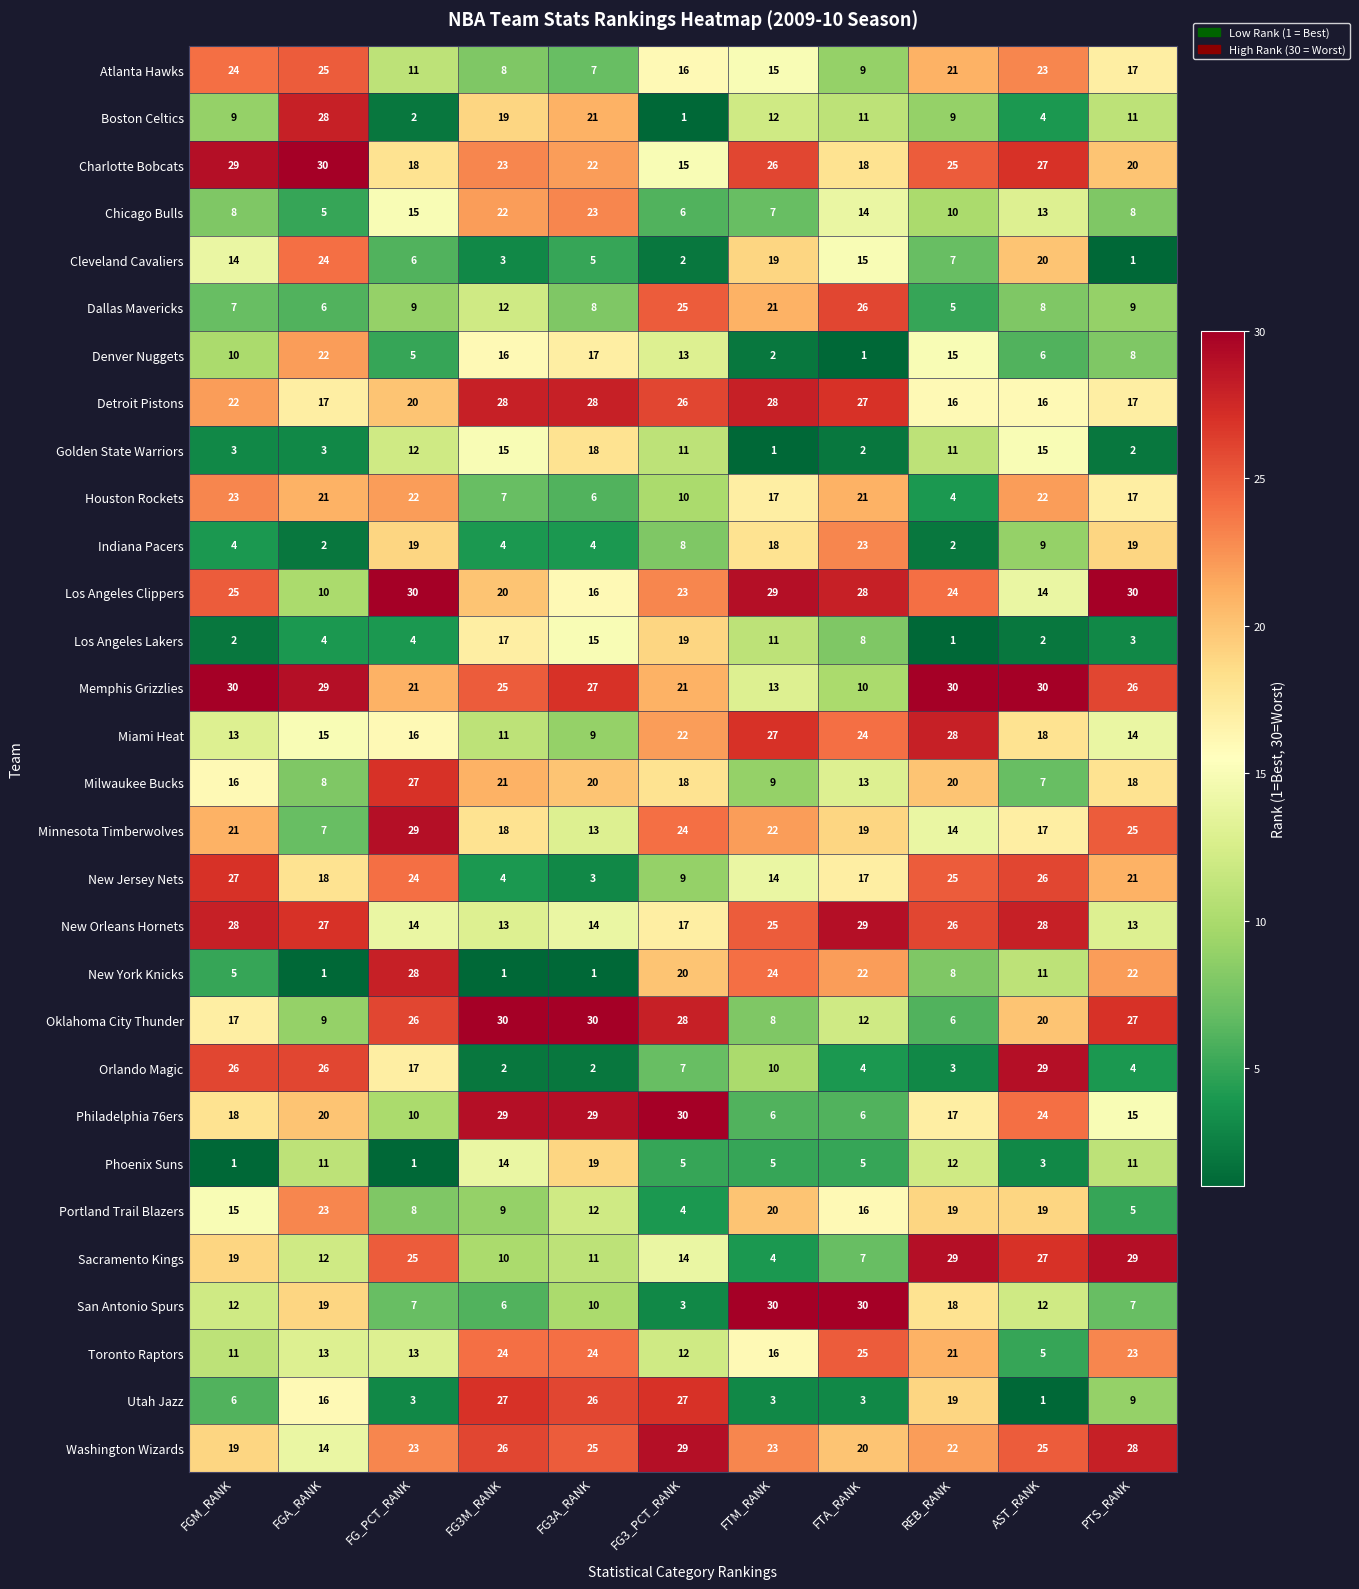

Rank the series at FGA_RANK from lowest to highest value.

New York Knicks, Indiana Pacers, Golden State Warriors, Los Angeles Lakers, Chicago Bulls, Dallas Mavericks, Minnesota Timberwolves, Milwaukee Bucks, Oklahoma City Thunder, Los Angeles Clippers, Phoenix Suns, Sacramento Kings, Toronto Raptors, Washington Wizards, Miami Heat, Utah Jazz, Detroit Pistons, New Jersey Nets, San Antonio Spurs, Philadelphia 76ers, Houston Rockets, Denver Nuggets, Portland Trail Blazers, Cleveland Cavaliers, Atlanta Hawks, Orlando Magic, New Orleans Hornets, Boston Celtics, Memphis Grizzlies, Charlotte Bobcats